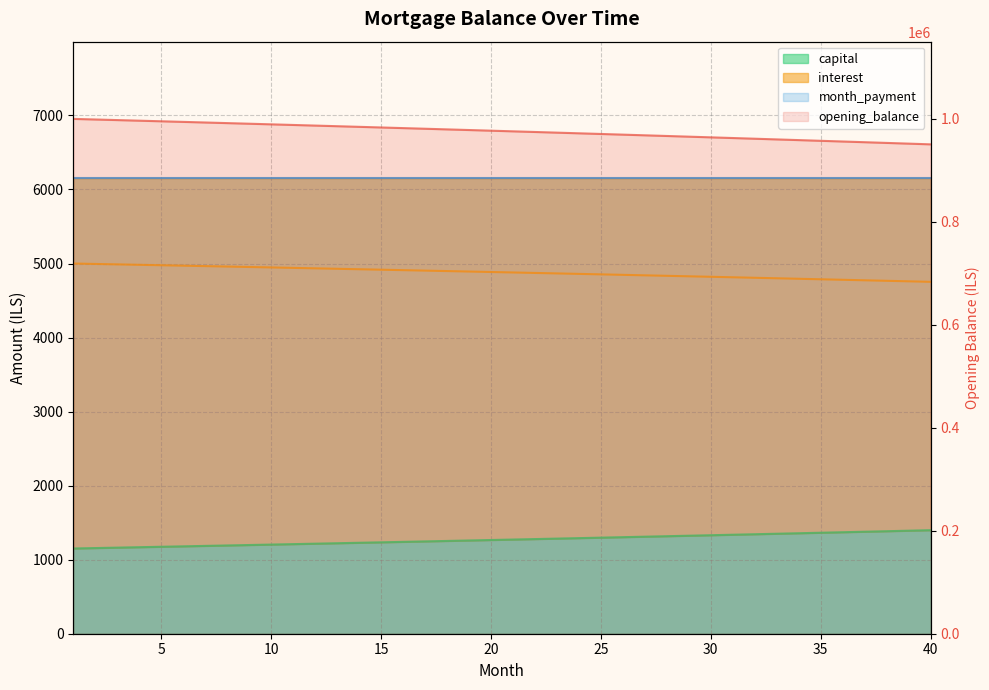

At which label does opening_balance first exceed 4885?

1